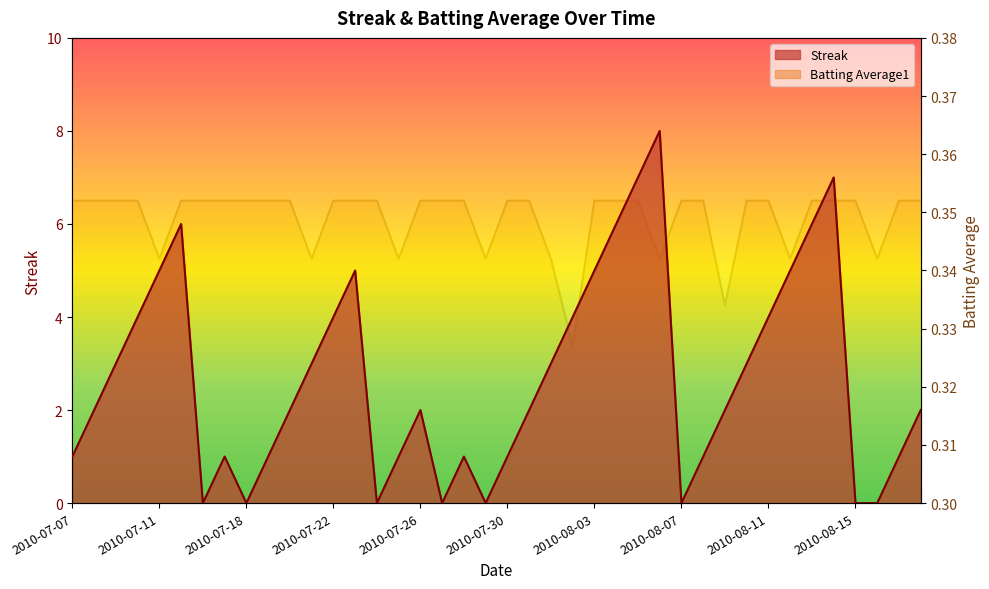

Which series has the largest total across all categories?

Streak